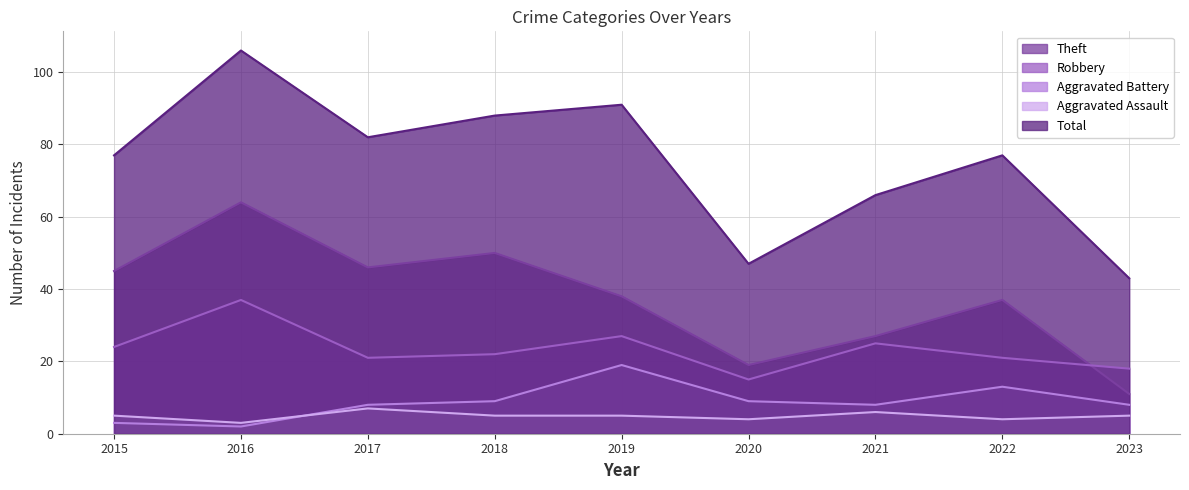

At which category is the sum across all series the highest?

2016